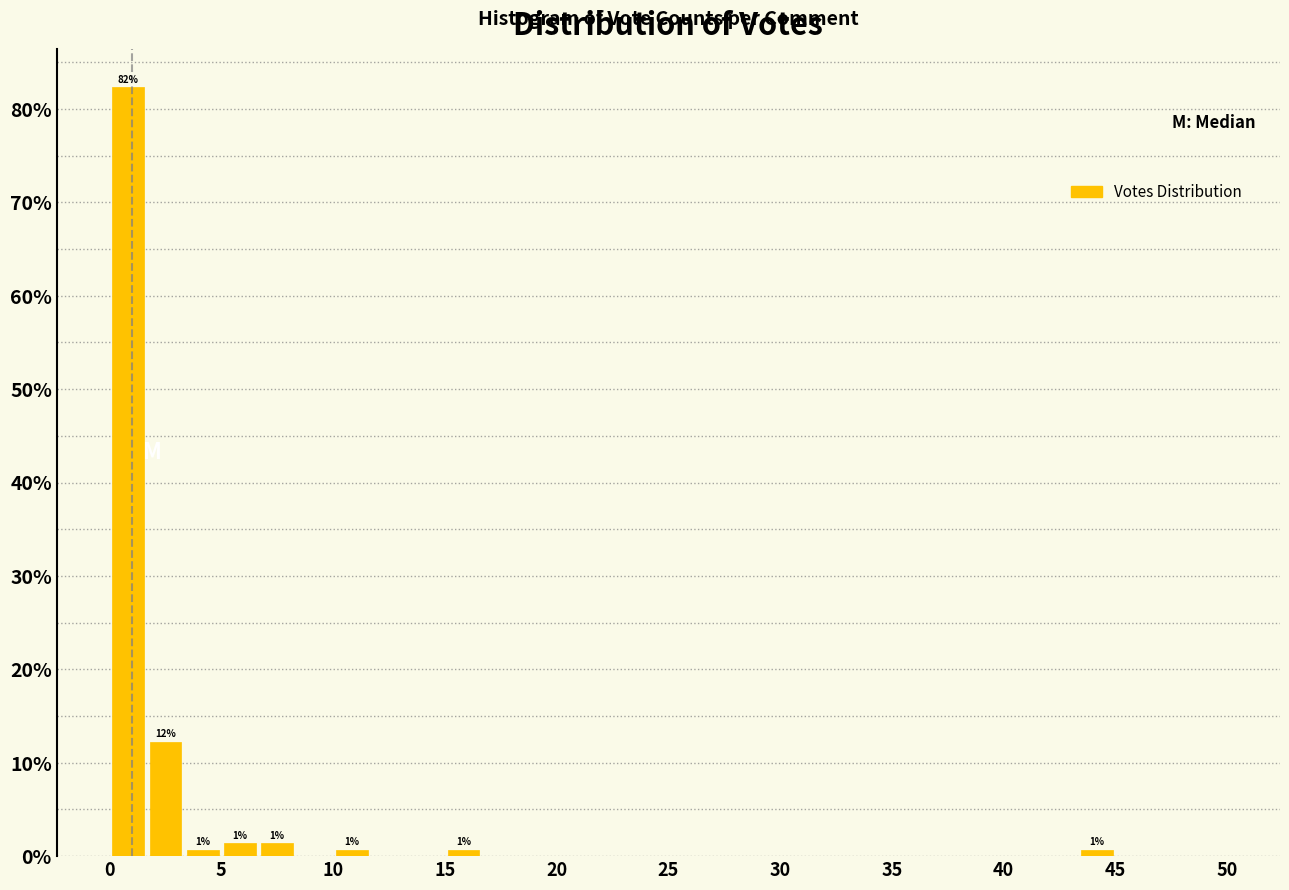

Read against the x-axis, roughly where is the centre of the tallest bar?

1.0